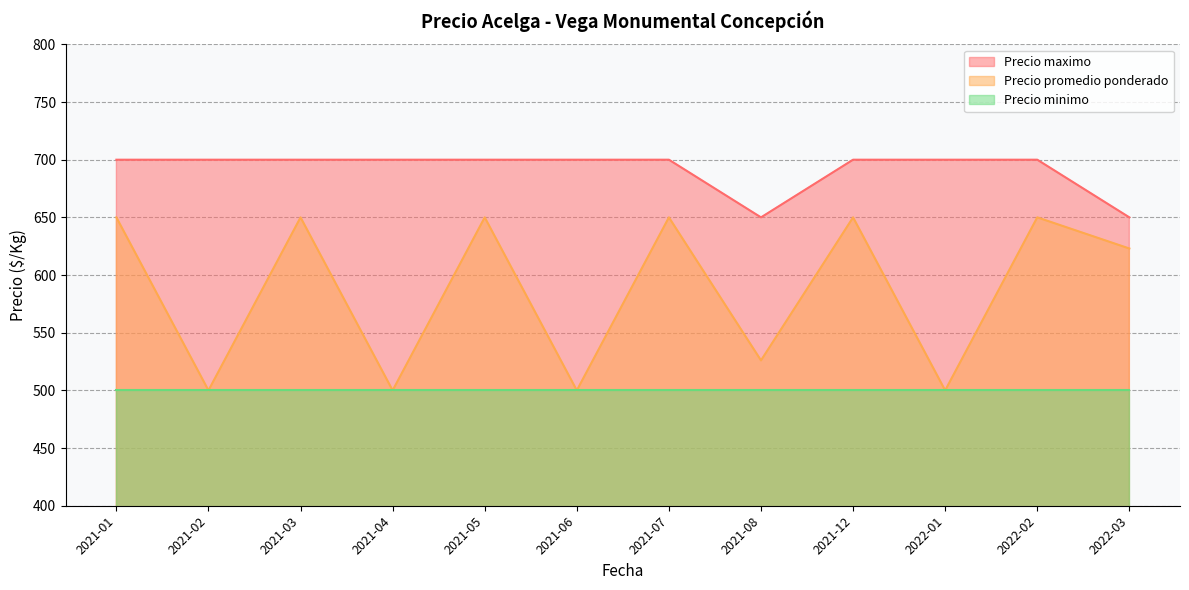

List the labels in order of Precio maximo value, smallest first.

2021-08, 2022-03, 2021-01, 2021-02, 2021-03, 2021-04, 2021-05, 2021-06, 2021-07, 2021-12, 2022-01, 2022-02